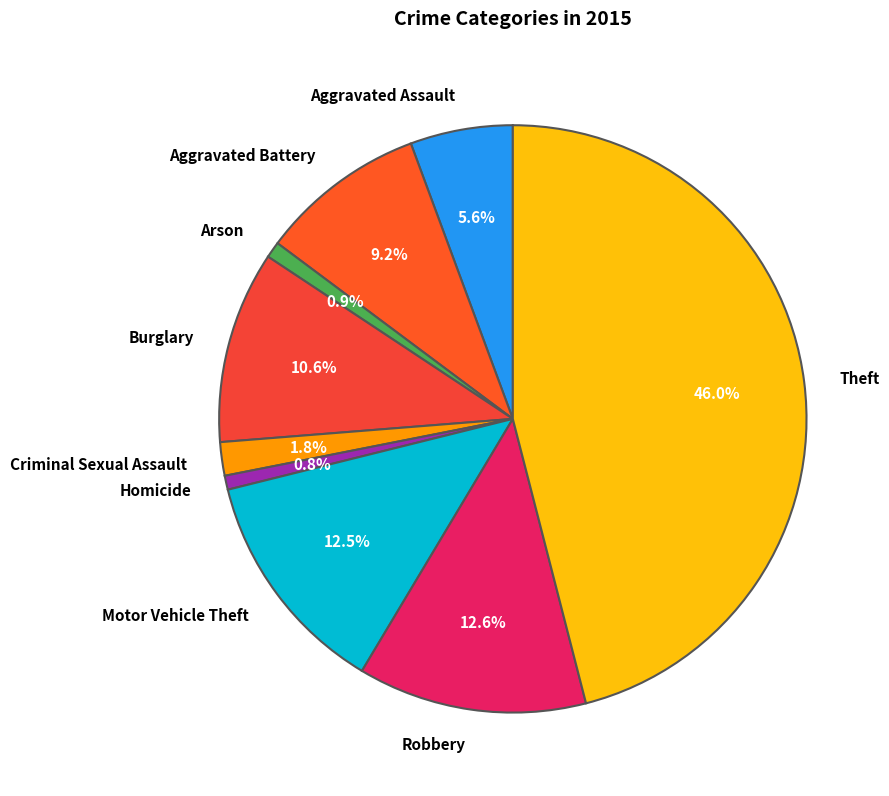

What percentage do Aggravated Assault and Robbery together represent?

18.2%